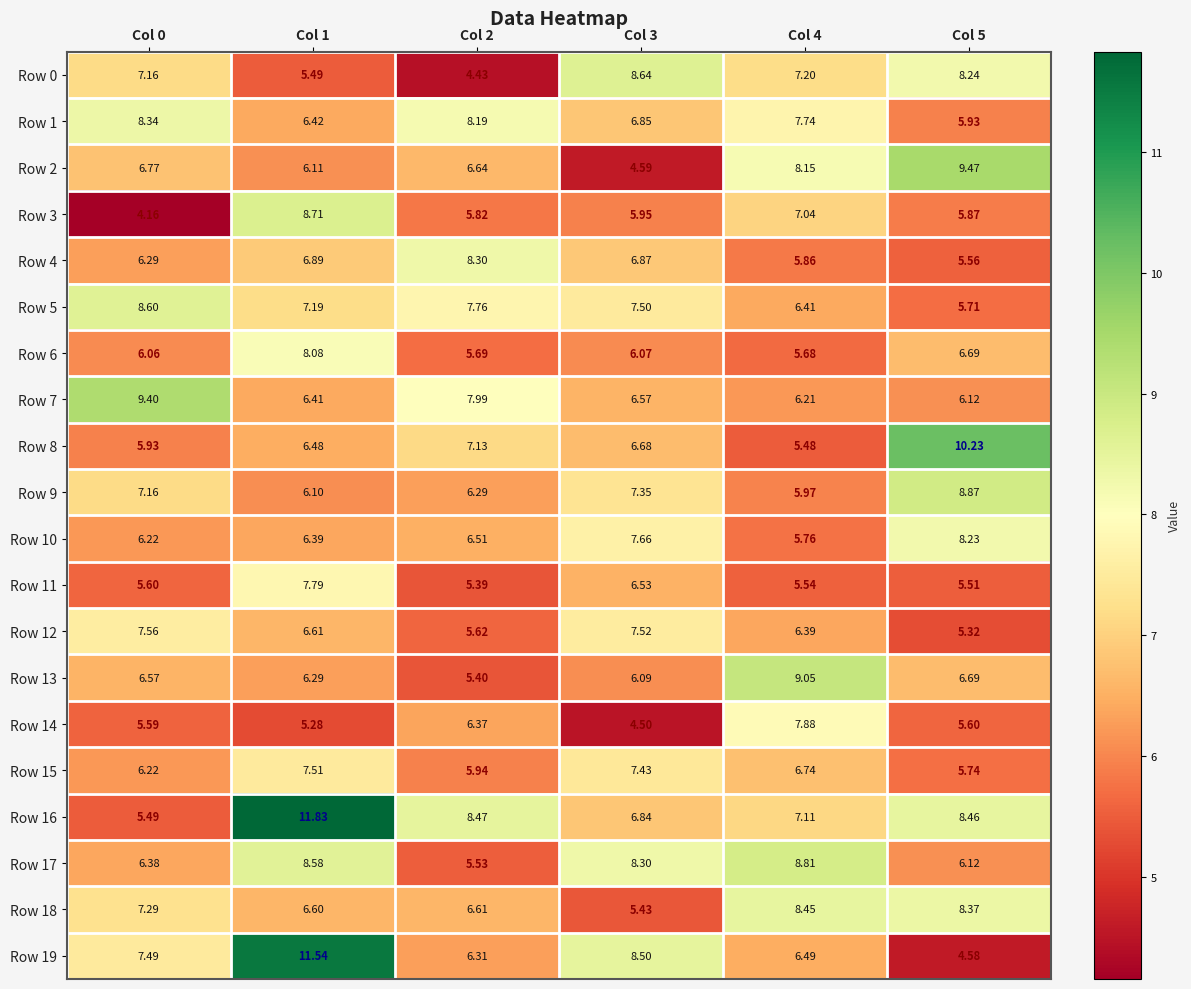

Is the value of Row 2 at Col 3 greater than the value of Row 3 at Col 5?

No